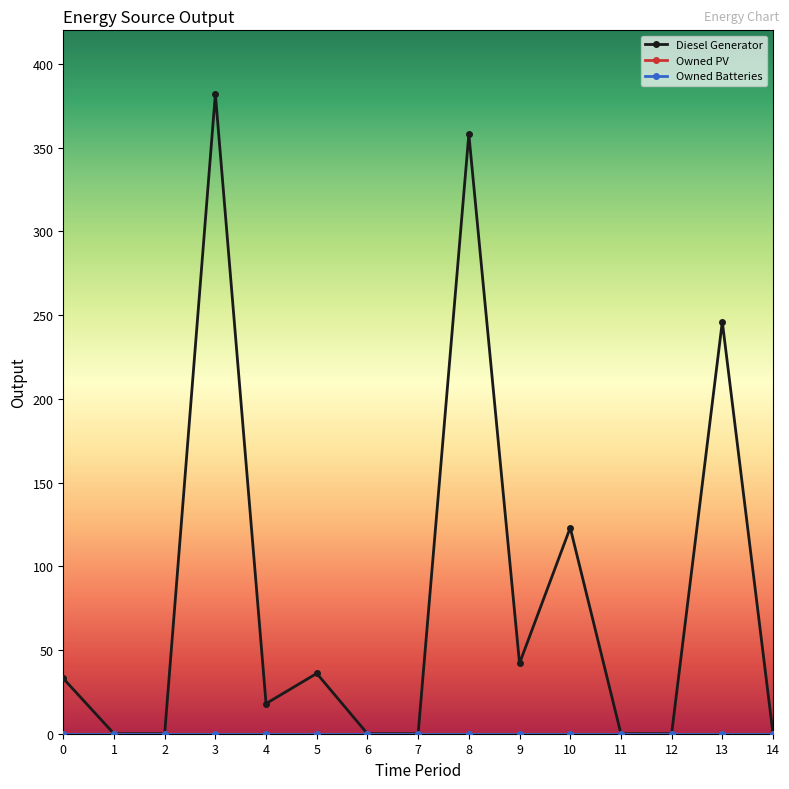

True or false: Diesel Generator and Owned Batteries intersect in this chart.

False